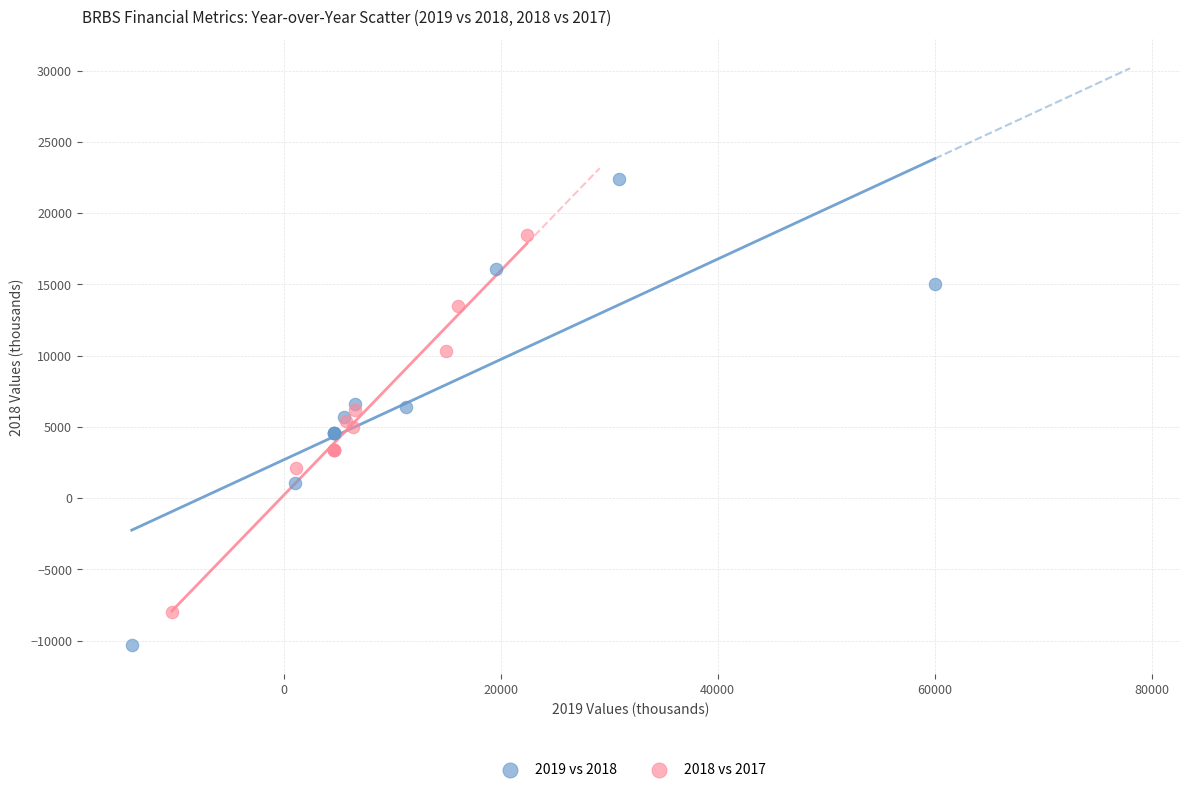

Which series reaches the minimum Y coordinate?

2019 vs 2018